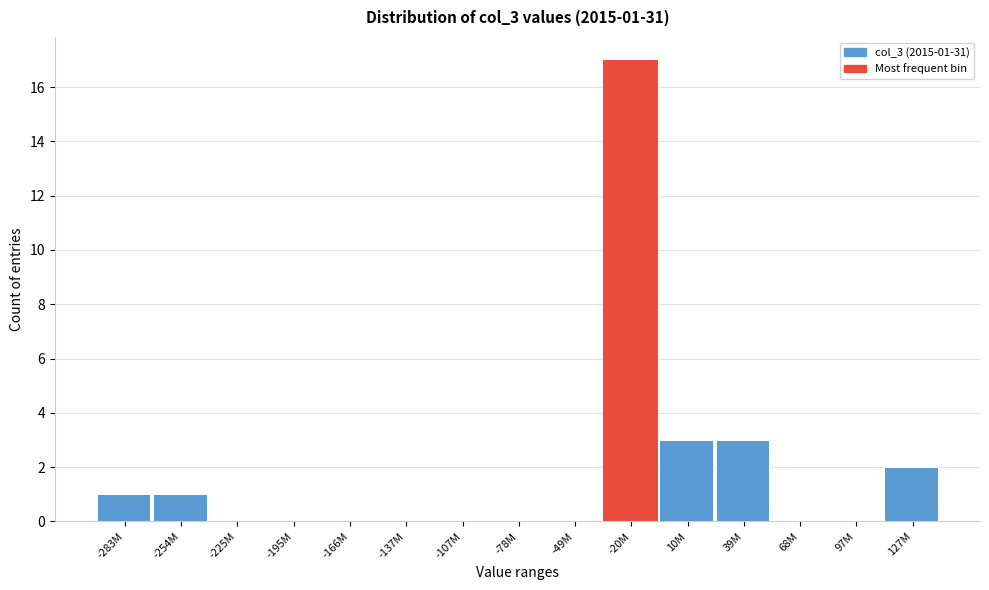

Reading left to right, list all the values displayed in this chart.

-283M=1	-254M=1	-225M=0	-195M=0	-166M=0	-137M=0	-107M=0	-78M=0	-49M=0	-20M=17	10M=3	39M=3	68M=0	97M=0	127M=2